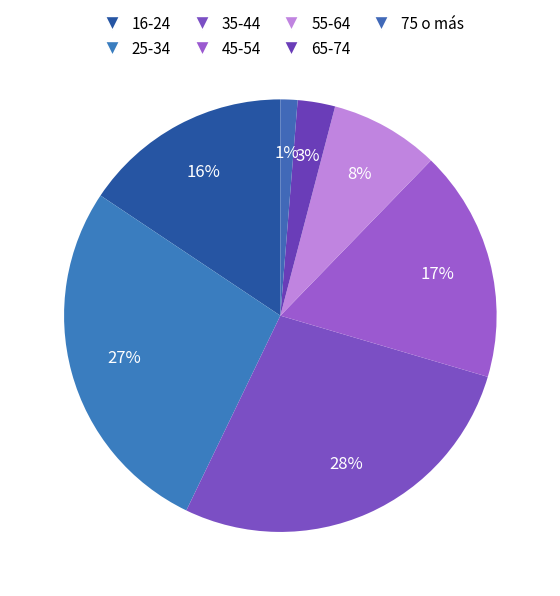

Approximately how many times larger is the value at 35-44 compared to 25-34?

1.0